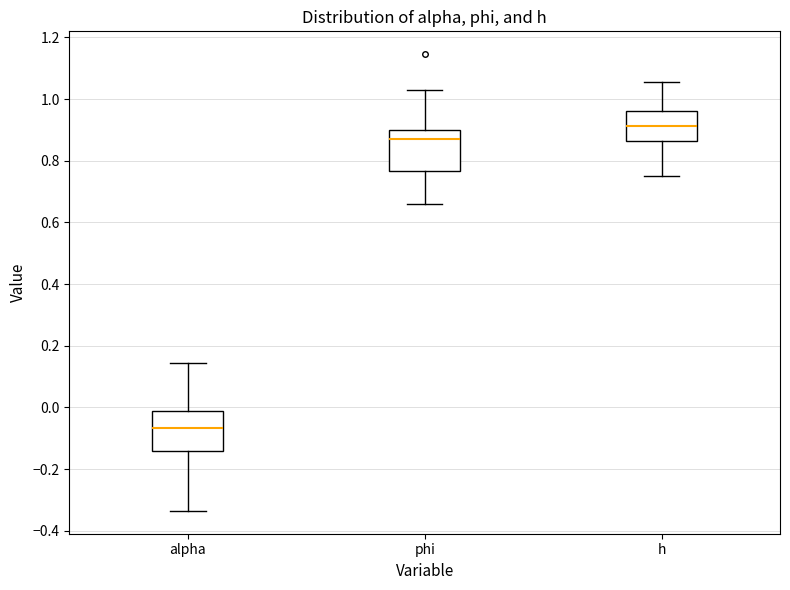

Reading left to right, transcribe this box plot: for each box, give where its median line is, the range the box spans, and where its two whiskers end, as read against the y-axis. The values are not printed on the chart, so give them approximately, as read against the axis.

alpha: median -0.06, box -0.14 to -0.02, whiskers -0.34 to 0.14
phi: median 0.88, box 0.76 to 0.90, whiskers 0.66 to 1.02
h: median 0.92, box 0.86 to 0.96, whiskers 0.76 to 1.06